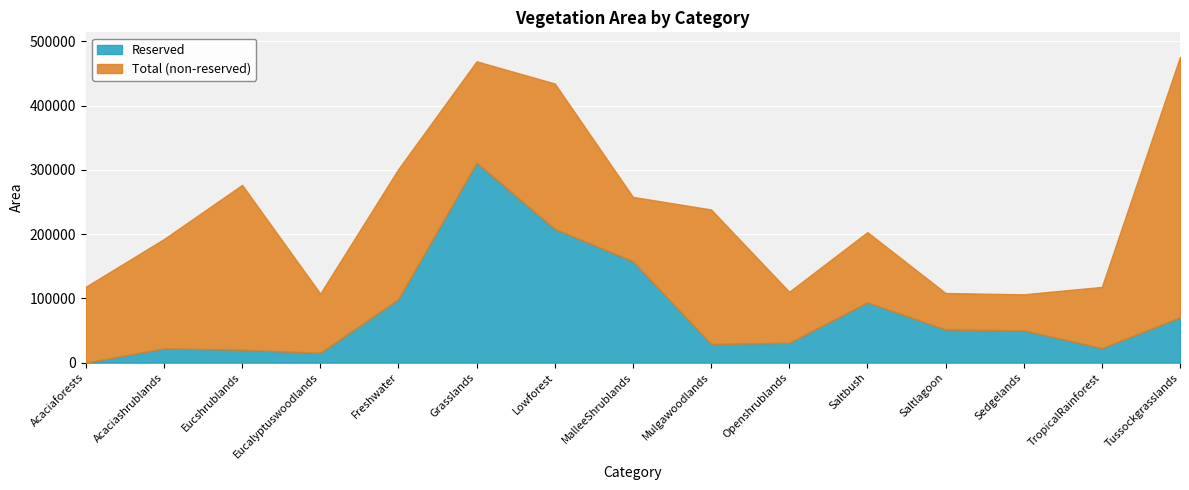

Where is the first local minimum for Total?

Eucalyptuswoodlands